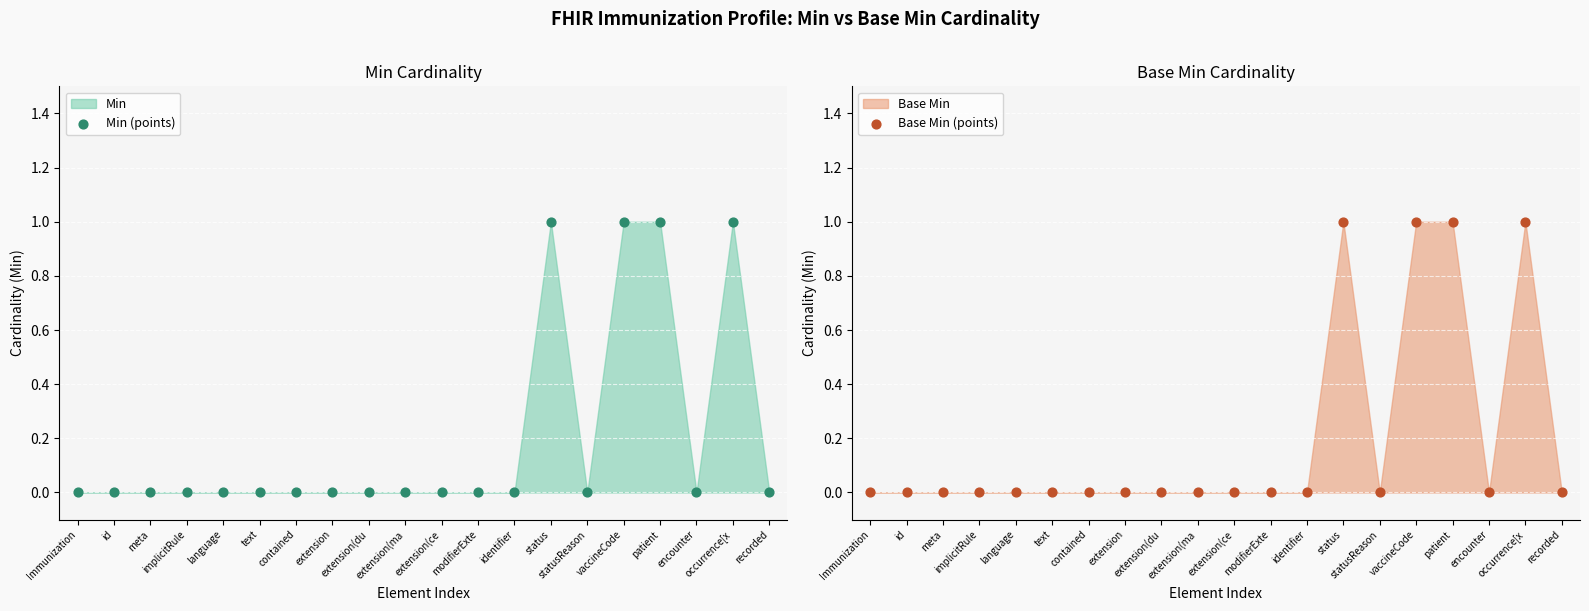

Which series has the largest Y range (max minus min)?

Min (points)